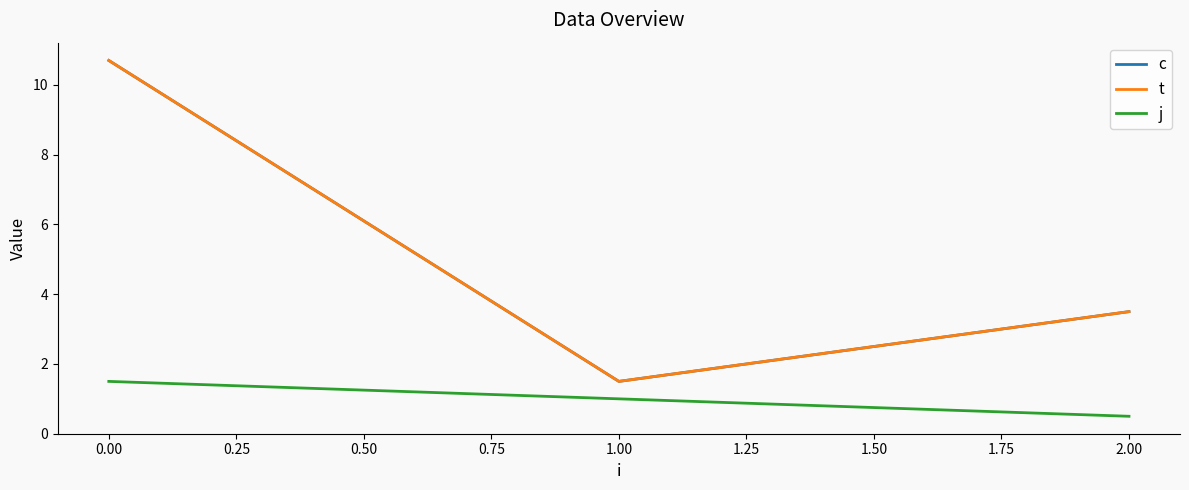

Which series has the largest total across all categories?

c